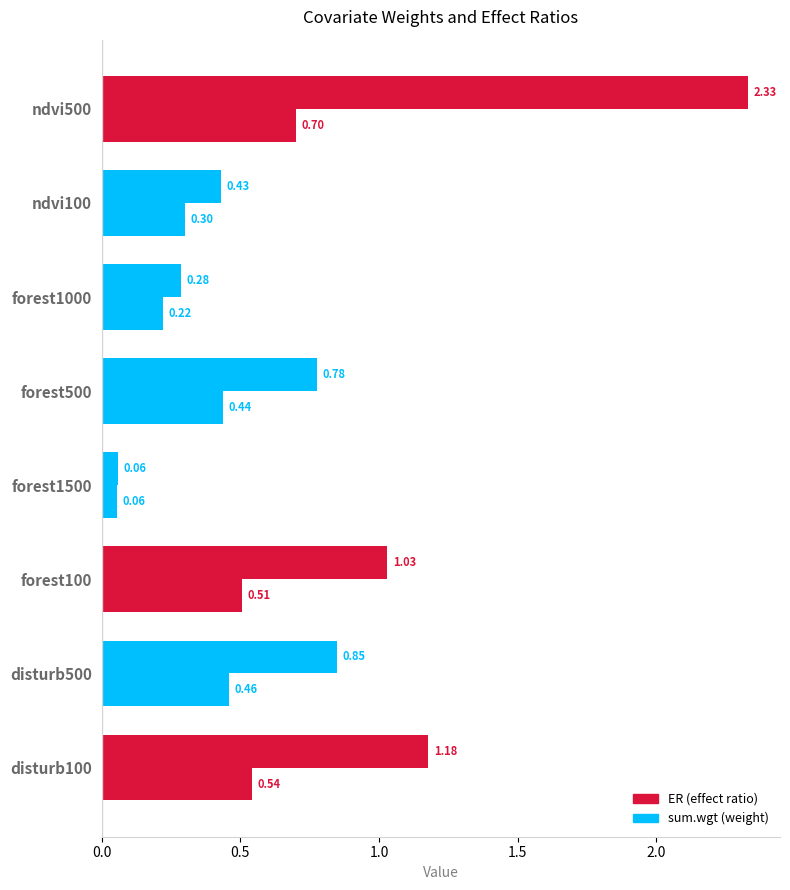

How many series are shown in this chart?

2